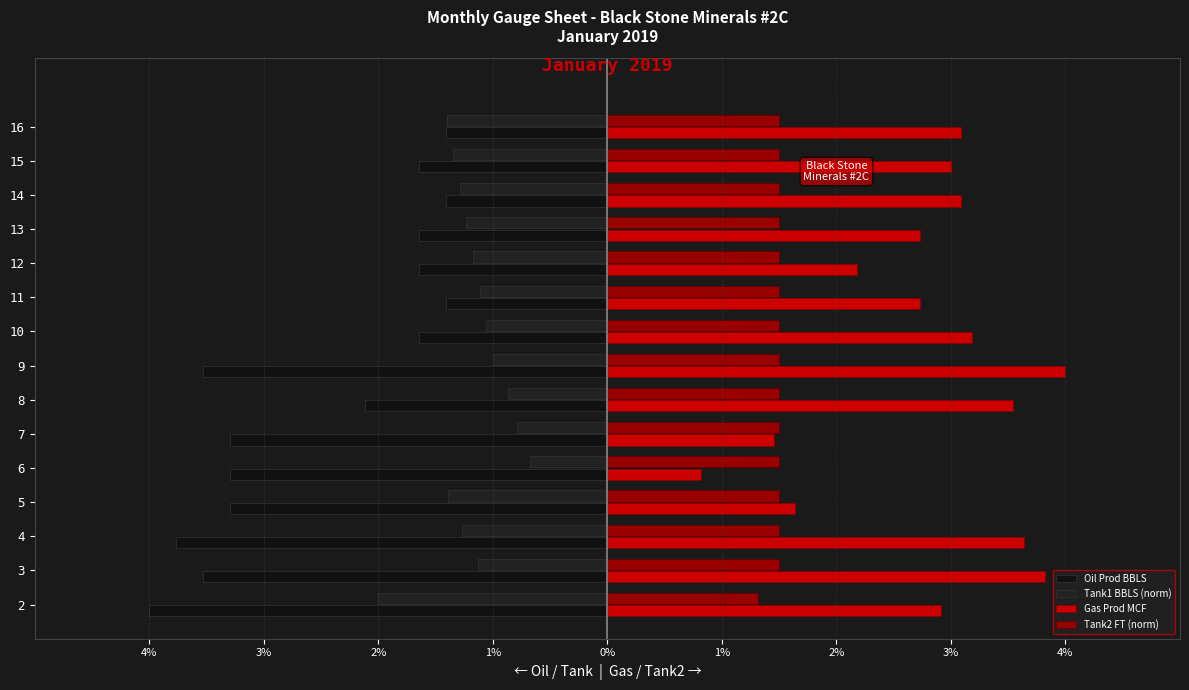

What are all the series names shown in the legend?

Oil Prod BBLS, Tank1 BBLS (norm), Gas Prod MCF, Tank2 FT (norm)